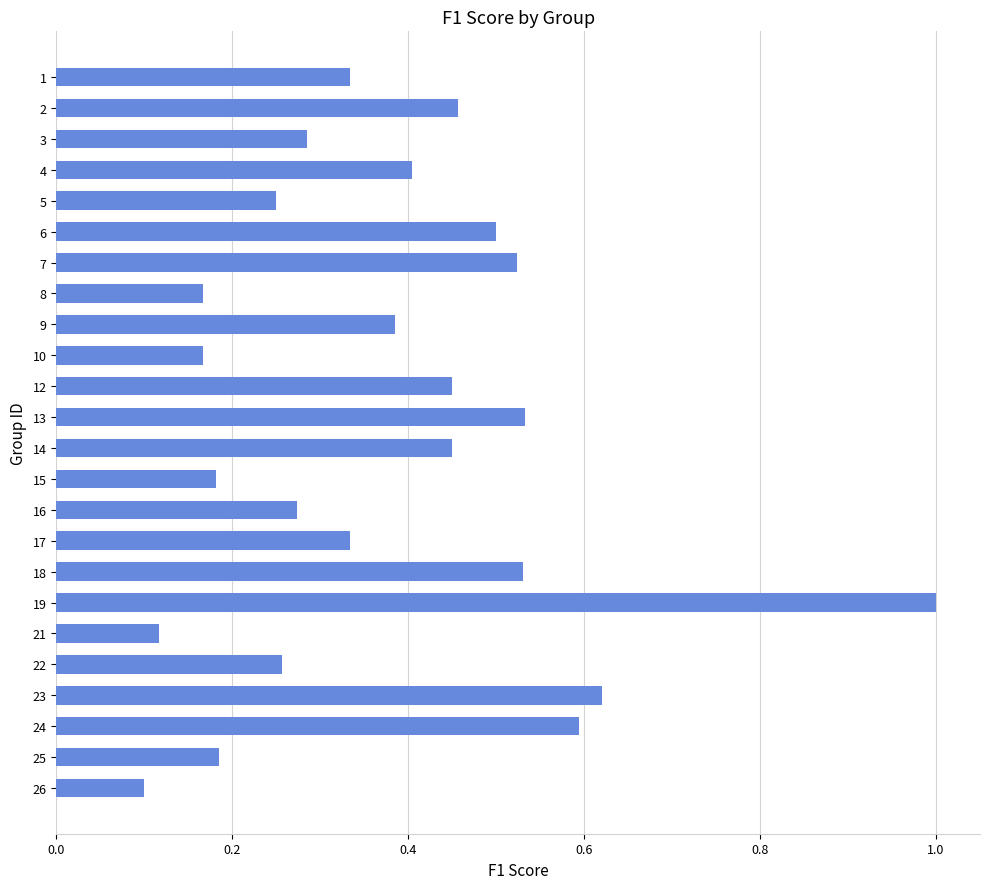

Which has a higher value, 22 or 14?

14